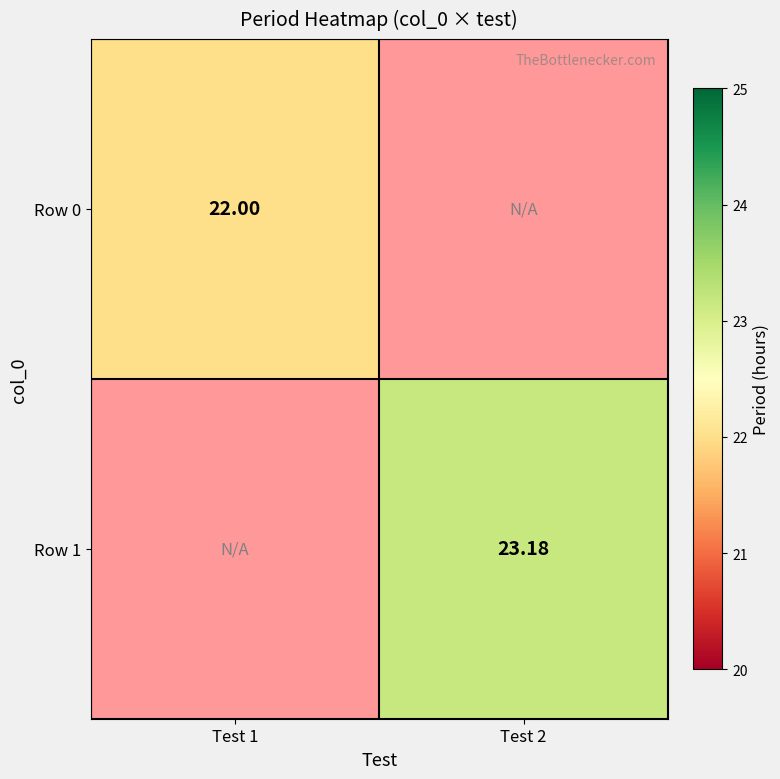

What is the highest value of the Row 0 series?

22.0